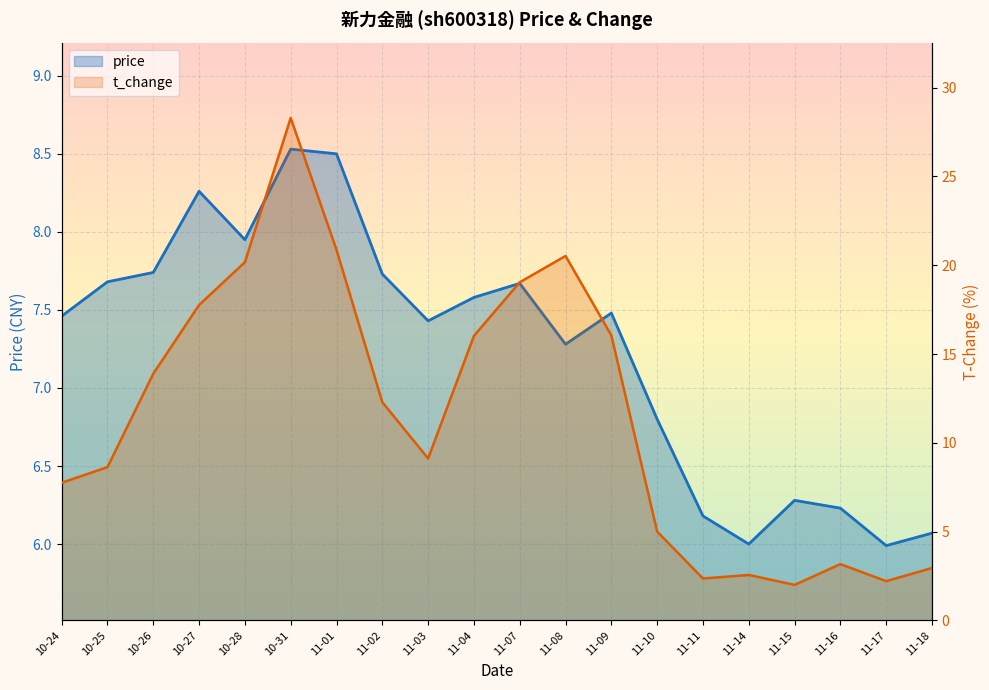

List the series in order of their peak value, lowest first.

price, t_change